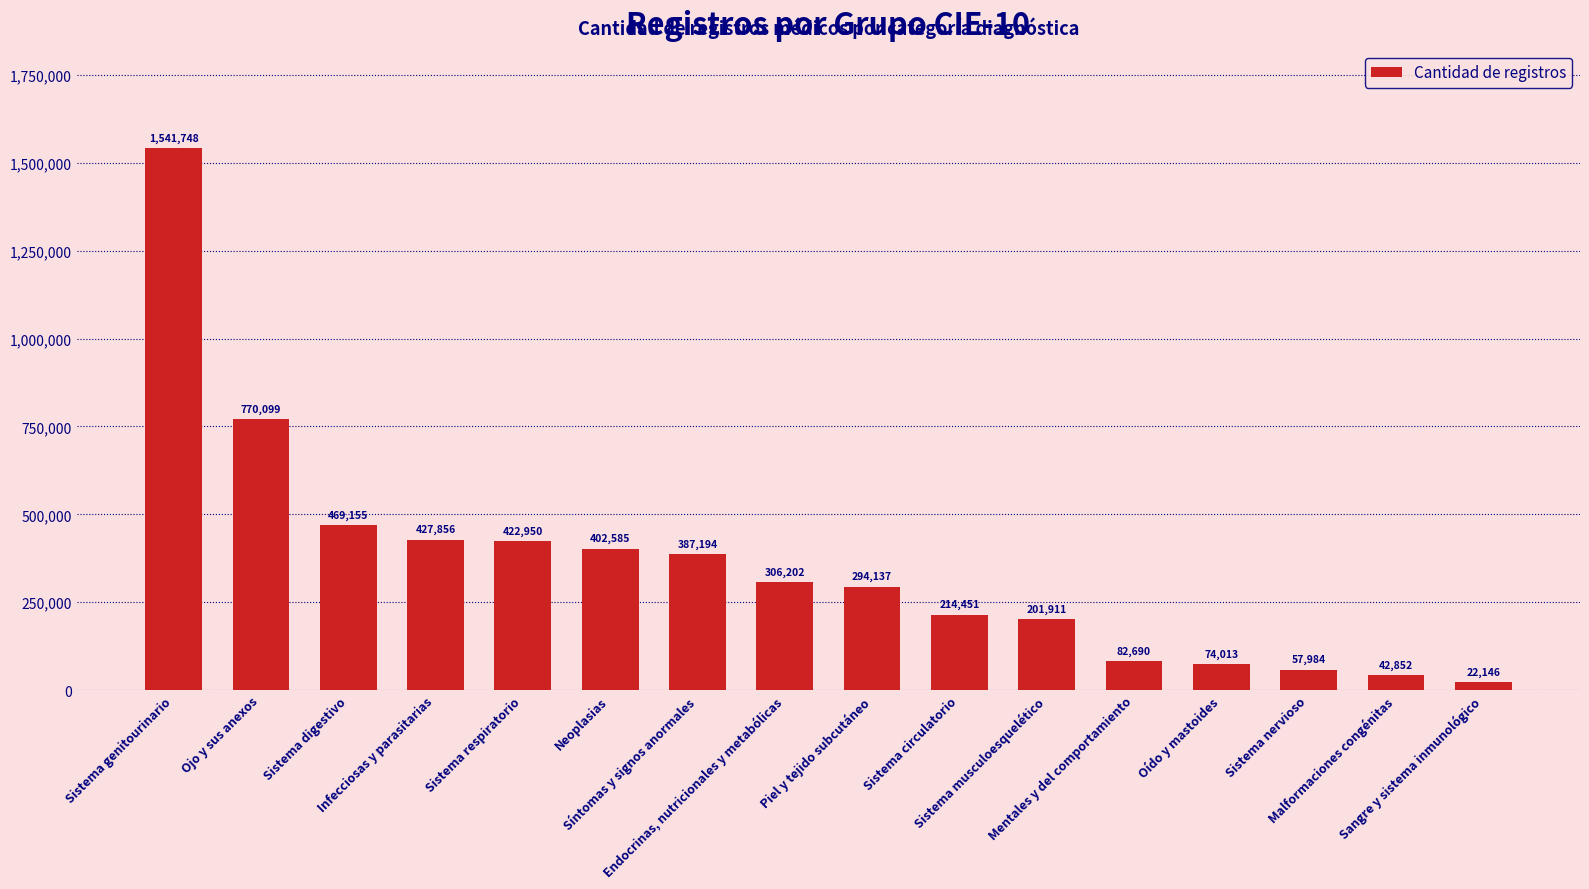

What is the label of the 1st bar from the left?

Sistema genitourinario